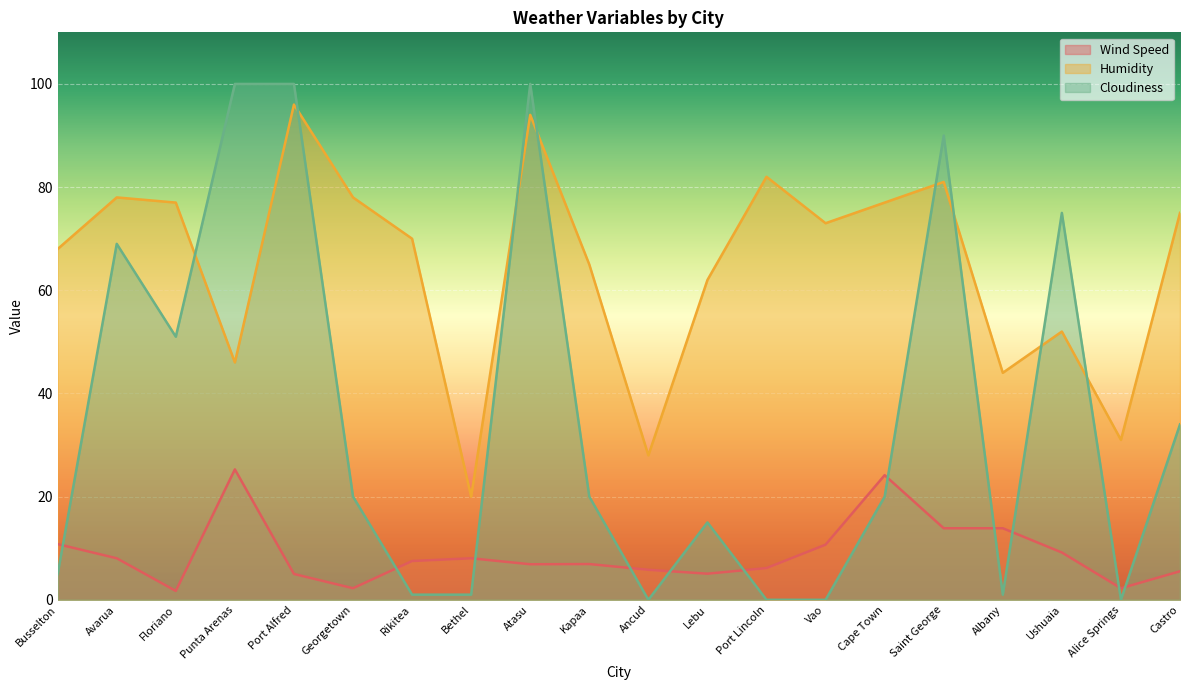

Does the chart display data point markers on the line(s)?

No